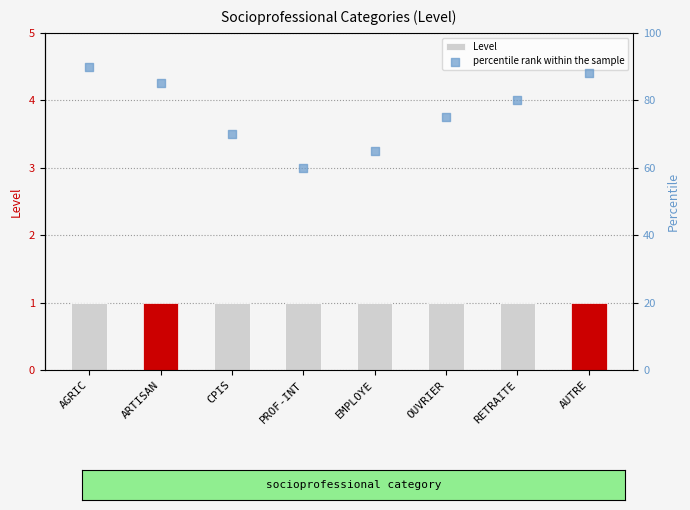

At which category is the sum across all series the highest?

AGRIC